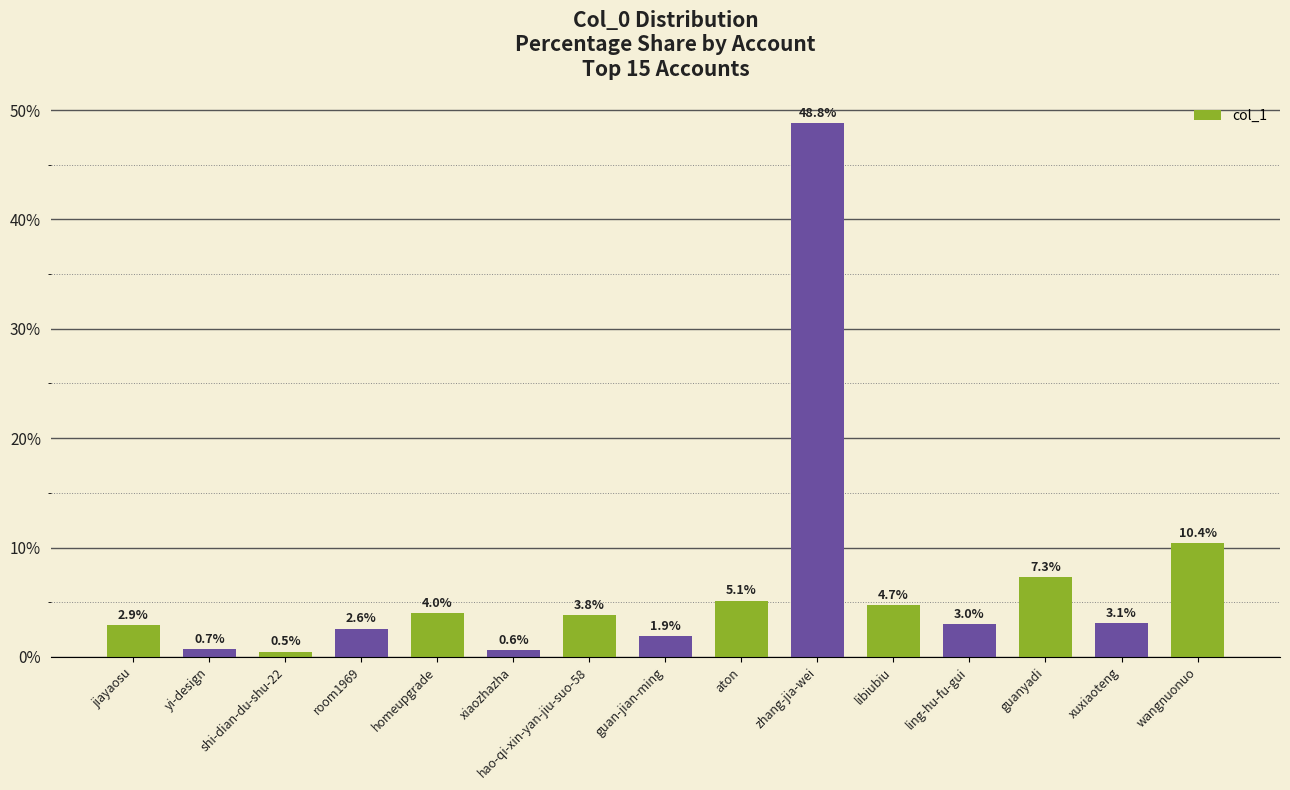

The value at aton is 5.1. True or false?

True